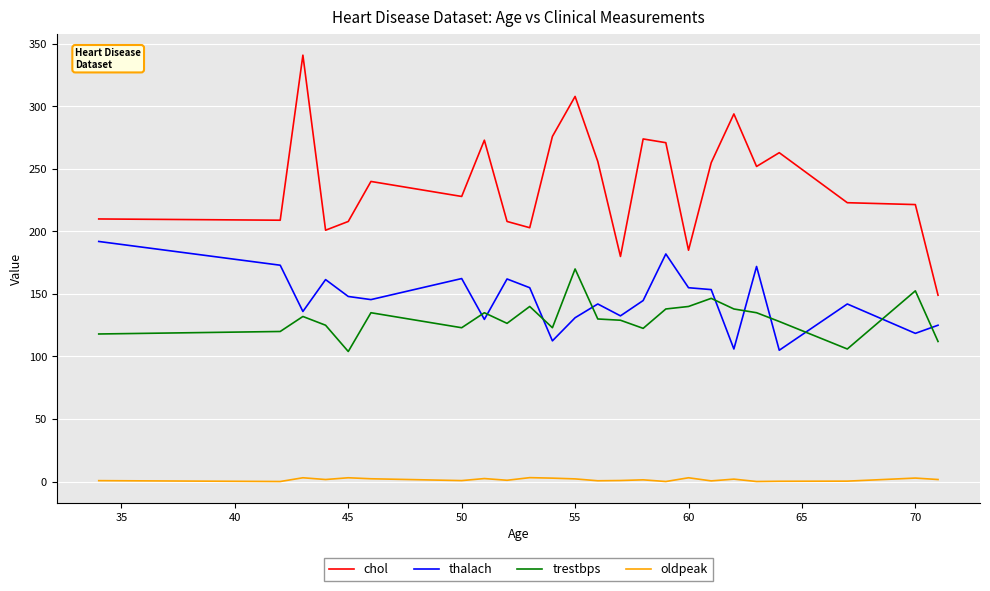

Which series has the widest spread of values?

chol